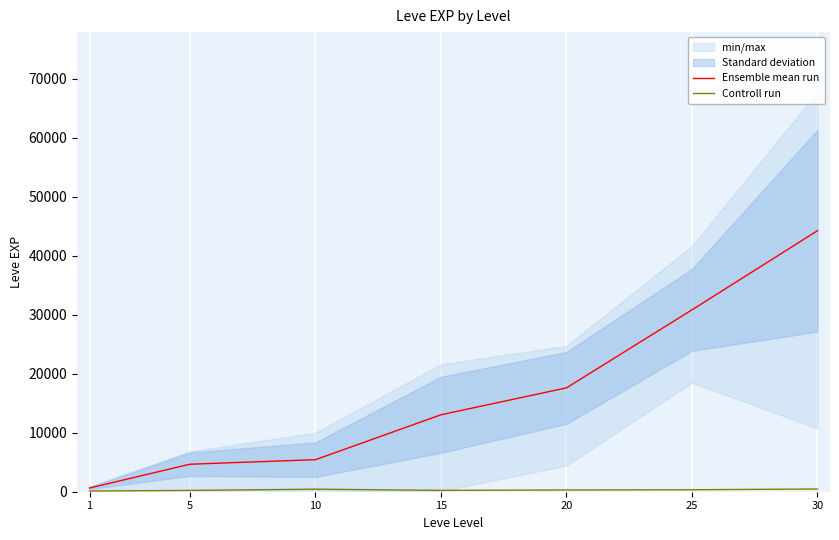

How many interior local valleys does the Controll run series have?

1